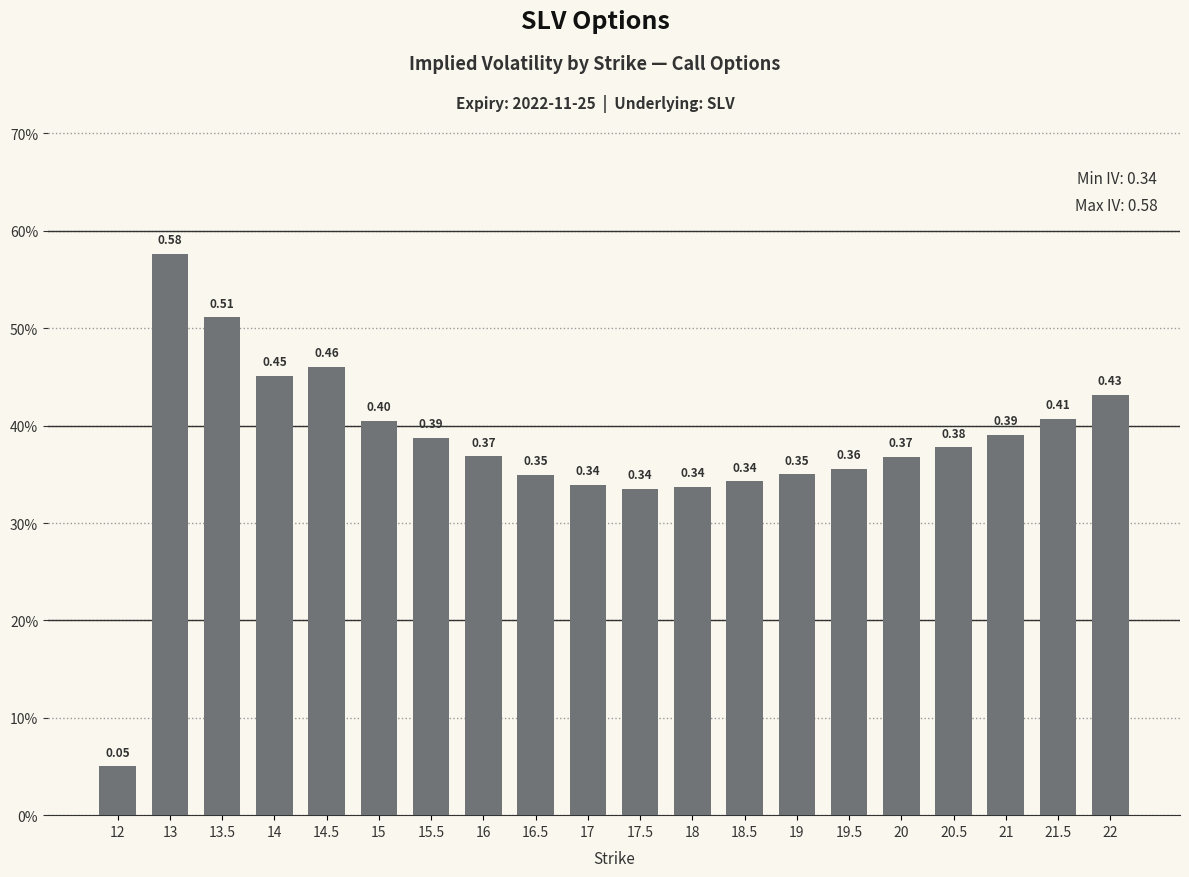

The chart shows a value of 0.5 at 17.5. True or false?

False